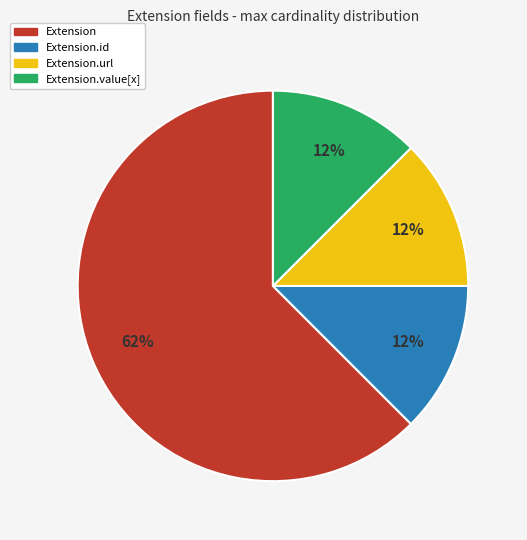

Does any single category account for the majority?

Yes